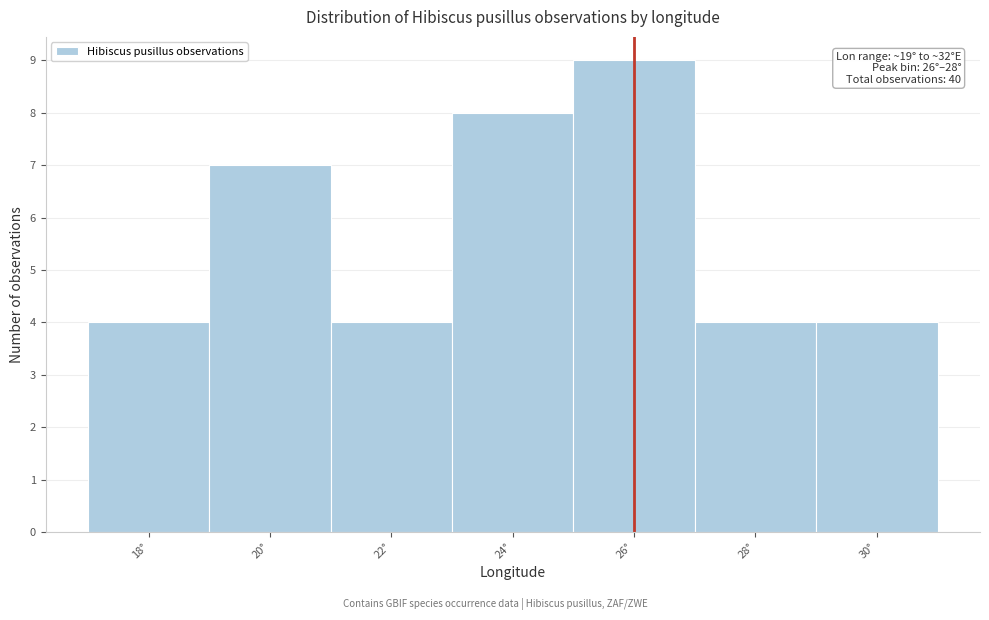

Reading left to right, transcribe all the data shown in this chart.

18°=4	20°=7	22°=4	24°=8	26°=9	28°=4	30°=4